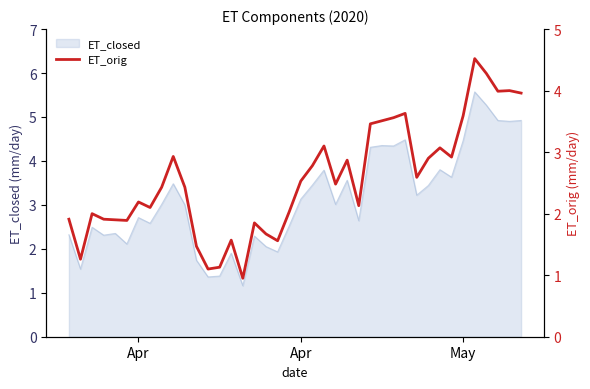

How many interior local valleys (lower than both neighbors) does the data have?

11